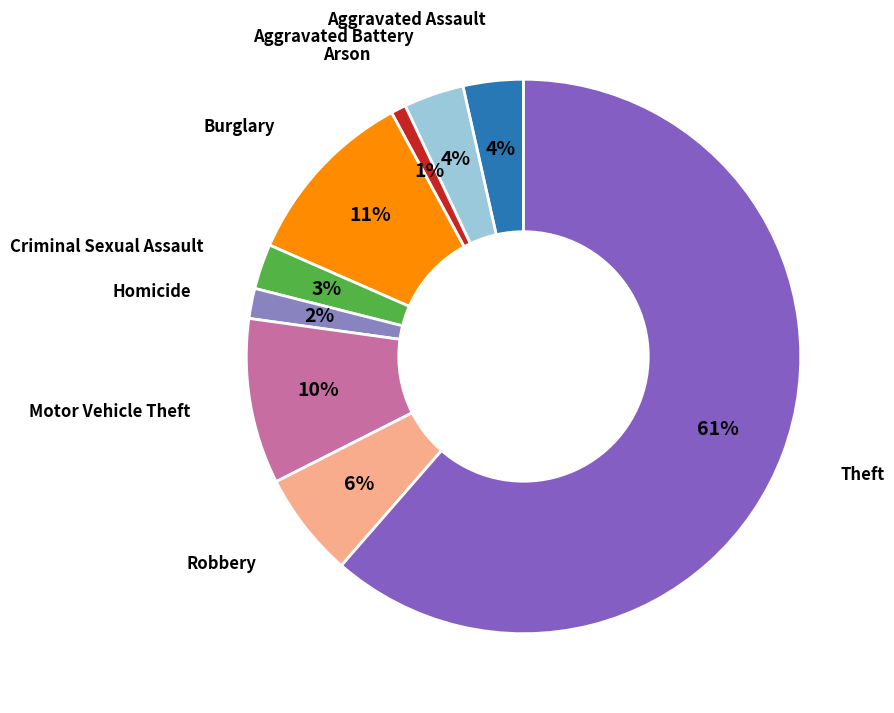

Is Theft the majority of the pie?

Yes